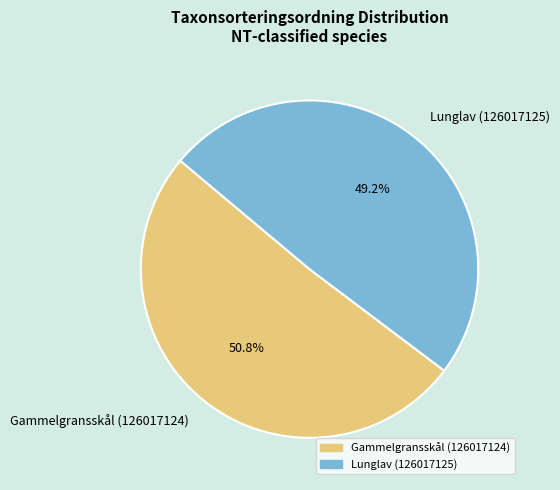

Count the number of slices in the pie.

2